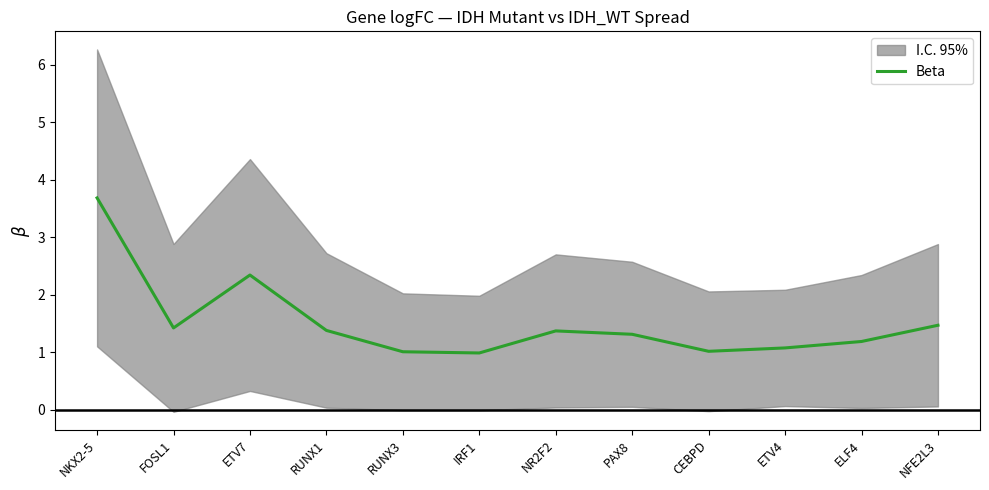

Is it true that the value at ETV4 is 1.9?

False